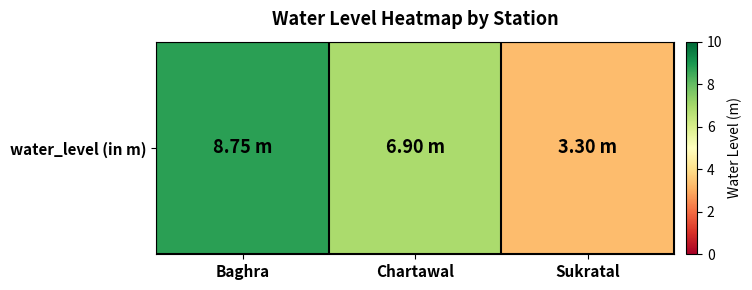

How many series are shown in this chart?

1